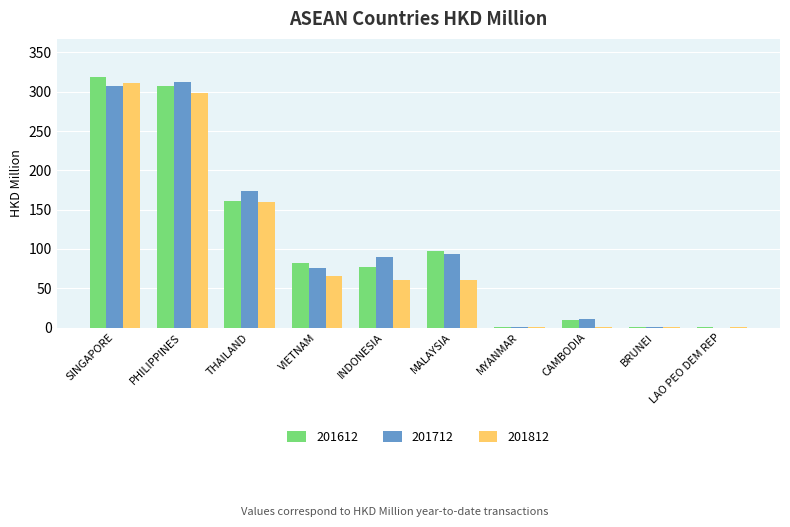

What are all the series names shown in the legend?

201612, 201712, 201812